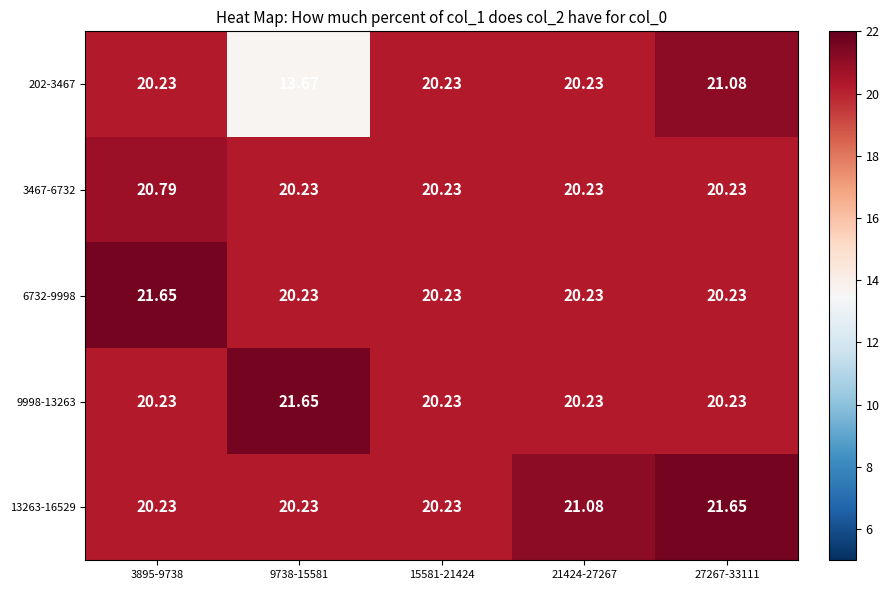

Count the number of categories in the chart.

5